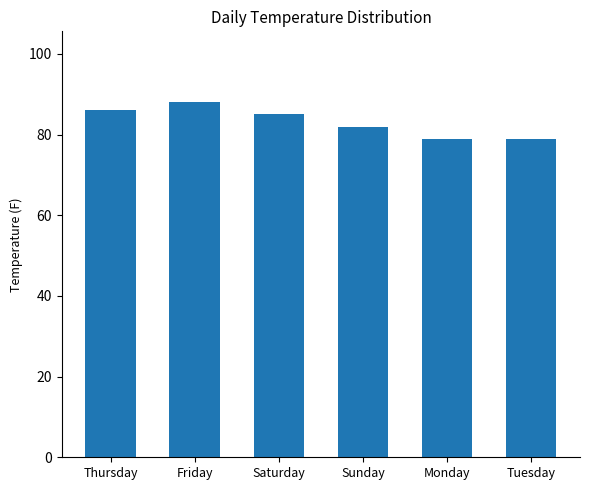

How many values are below 85?

3